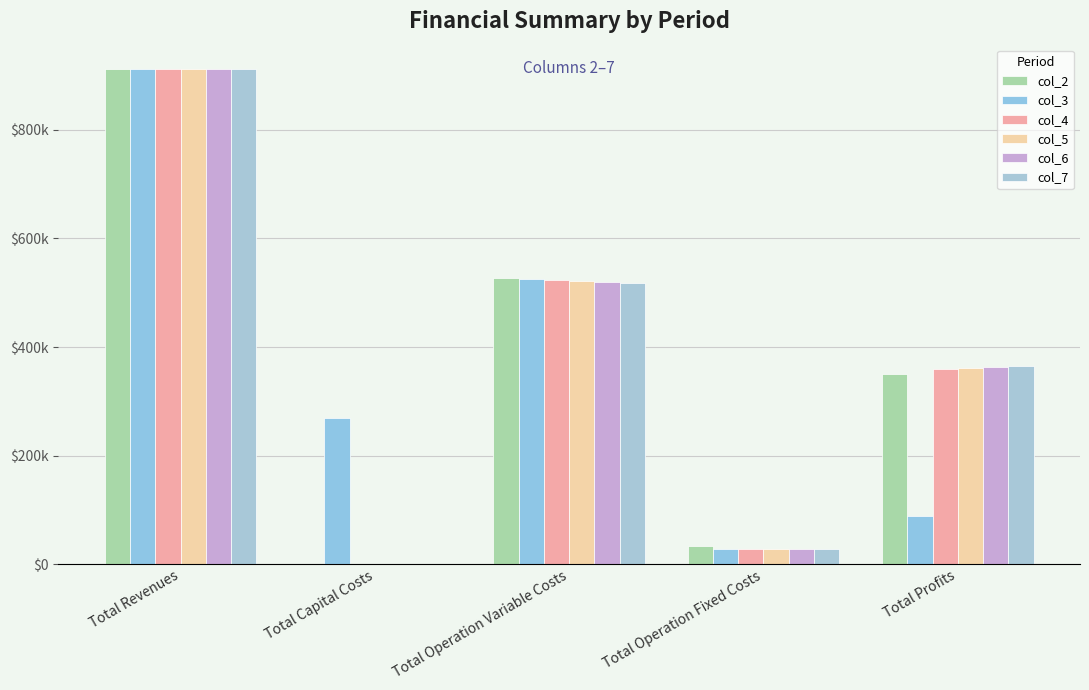

What is the difference between the maximum and minimum values in the col_3 series?

882978.1